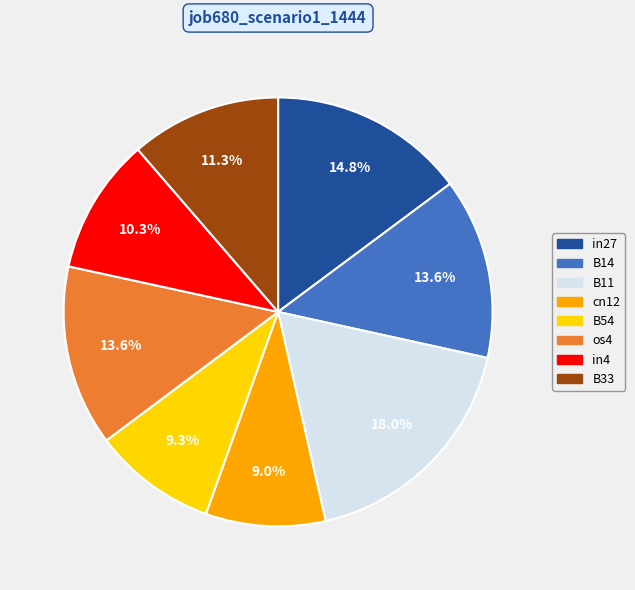

Is there any slice that represents more than half of the pie?

No